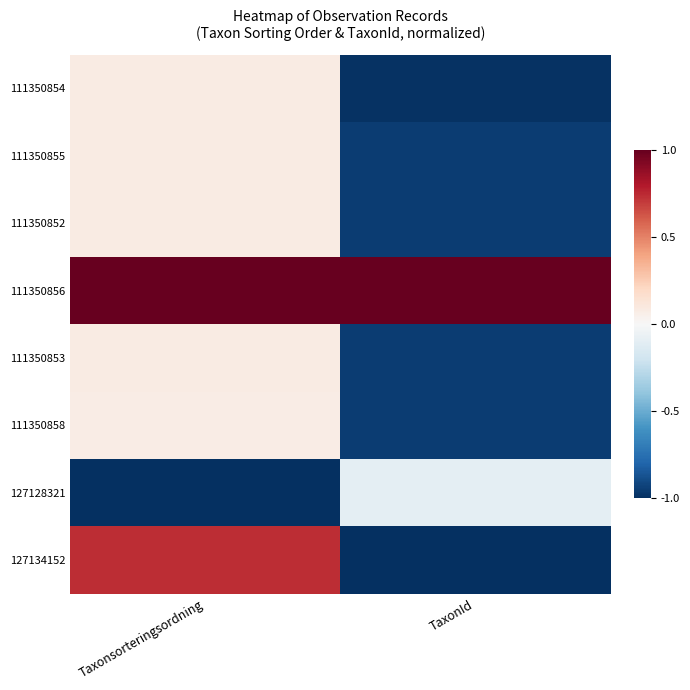

What is the spread (max minus min) of values at Taxonsorteringsordning?

2.0